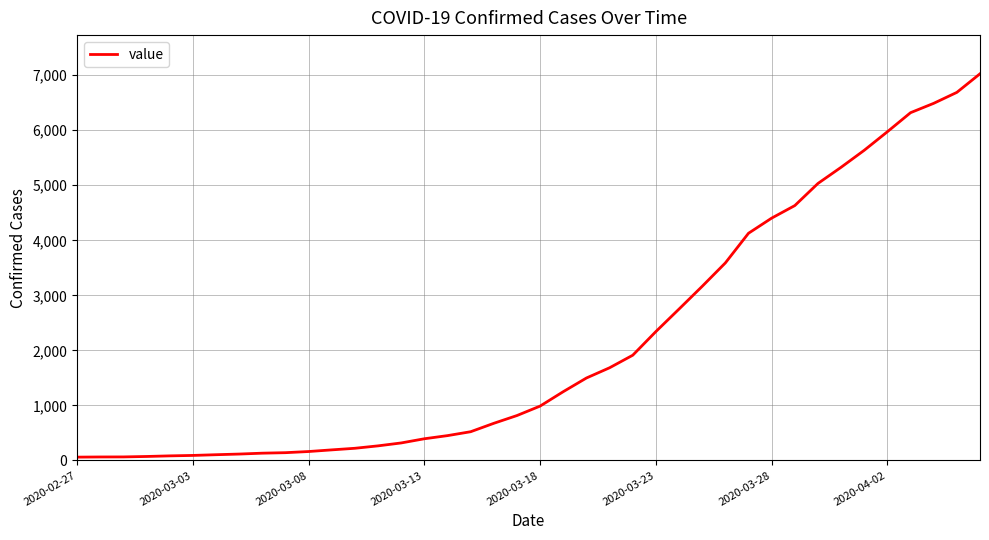

What is the greatest value displayed?

7026